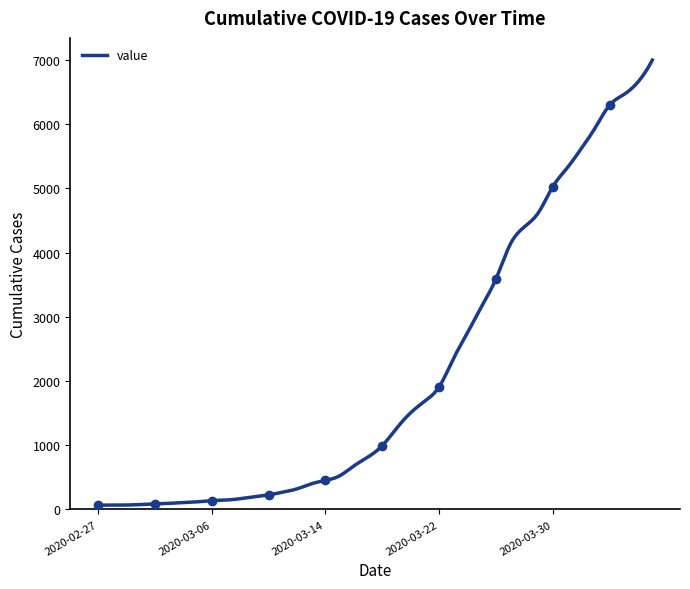

Is it true that the value at 2020-03-14 is 452?

True